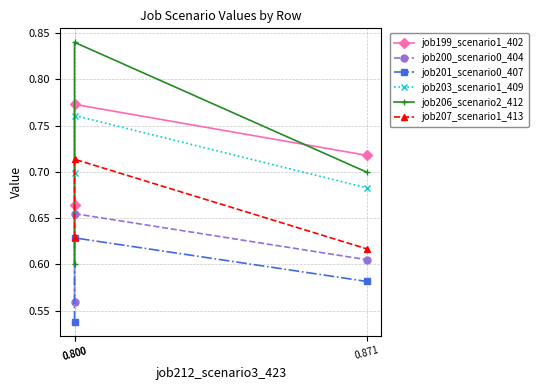

What is the difference between the job206_scenario2_412 values at 0.871 and 0.800?

0.1